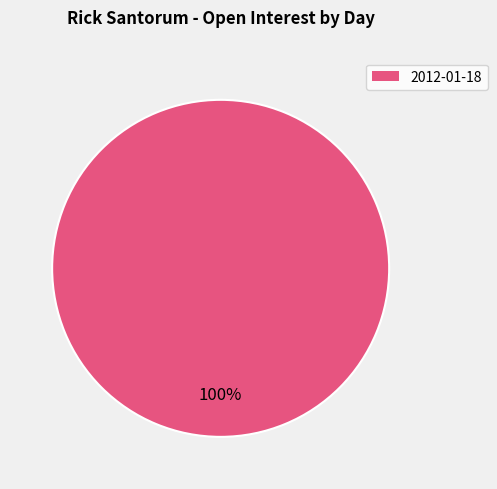

Which slice represents more than half of the pie?

2012-01-18